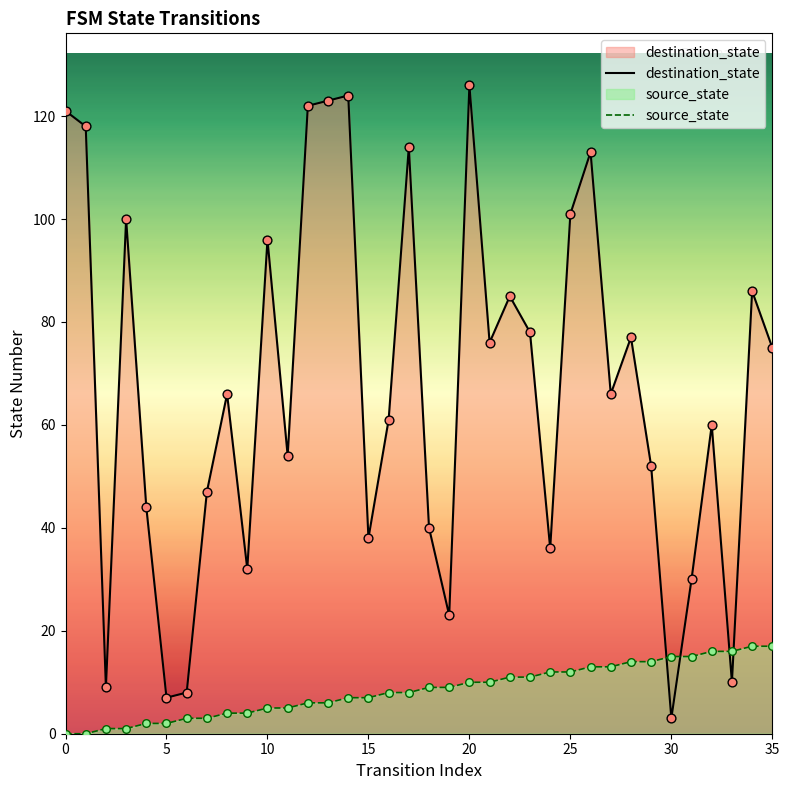

What is the total value across all series at 13?

129